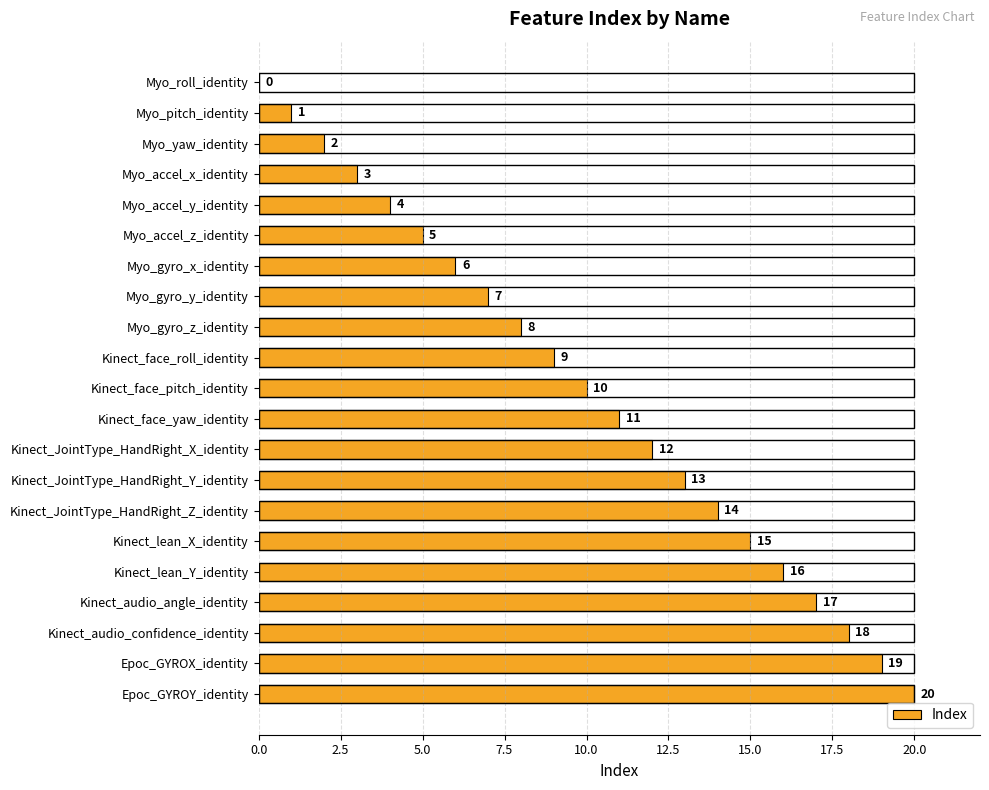

The value at Kinect_JointType_HandRight_Y_identity is 7. True or false?

False